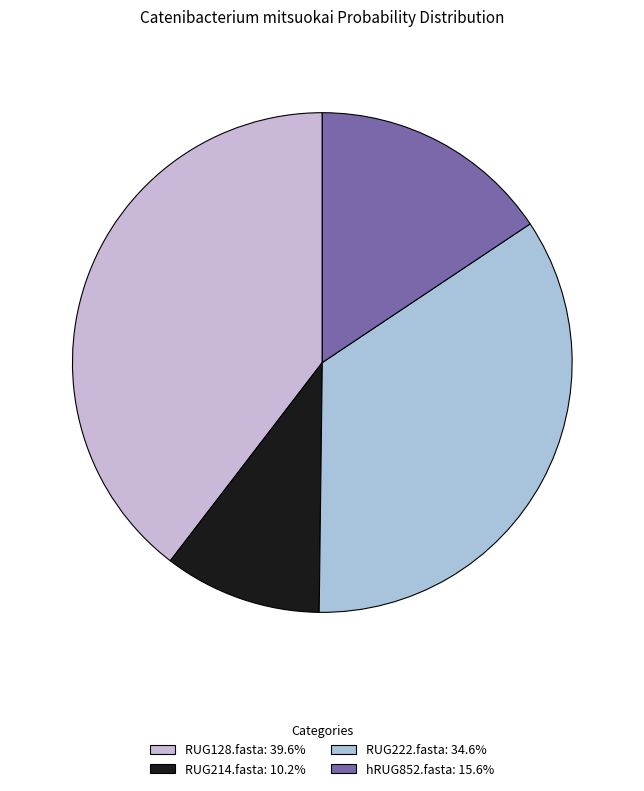

How many slices are in this pie chart?

4